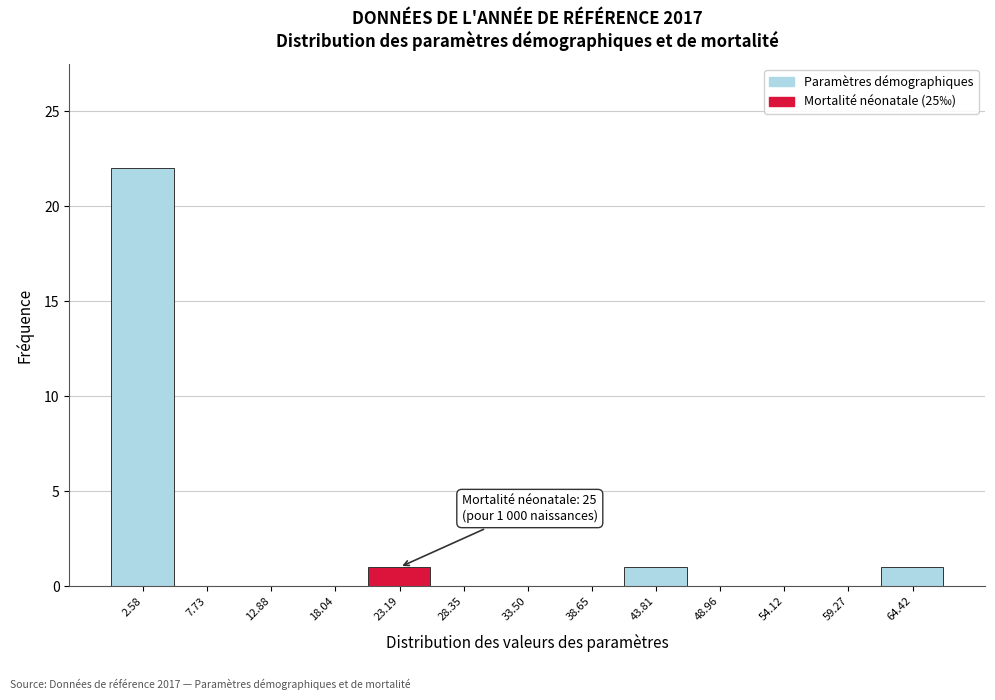

Which range on the x-axis has the tallest bar?

0 to 5